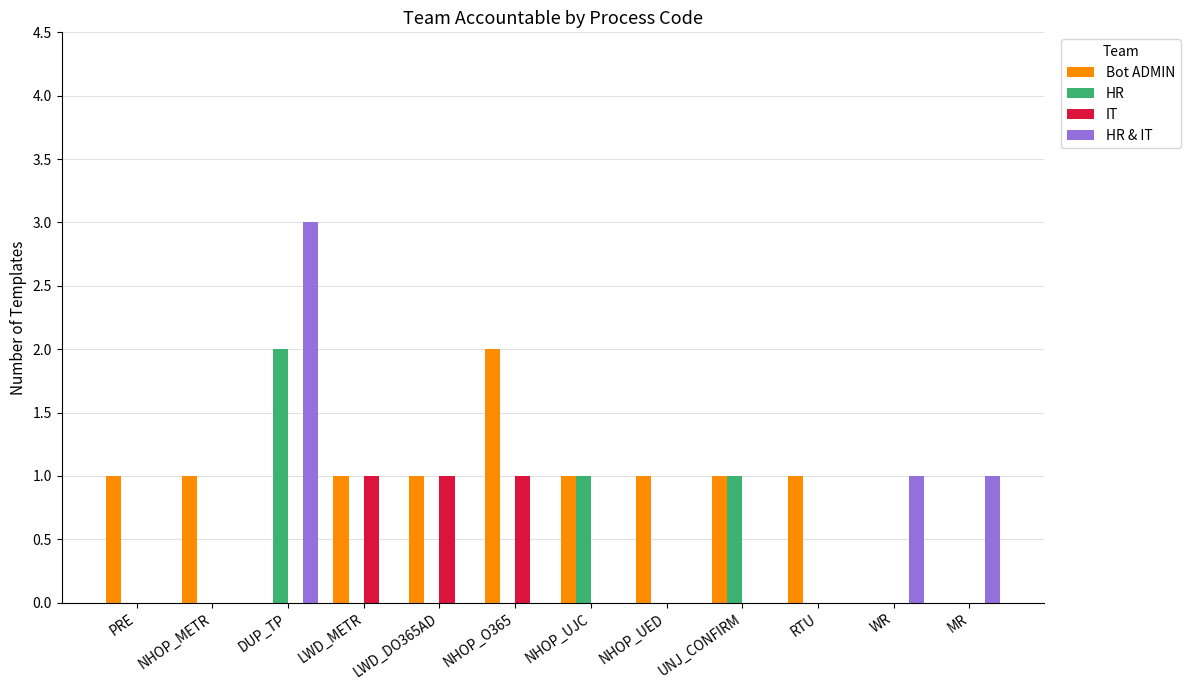

How many groups of bars are there?

12